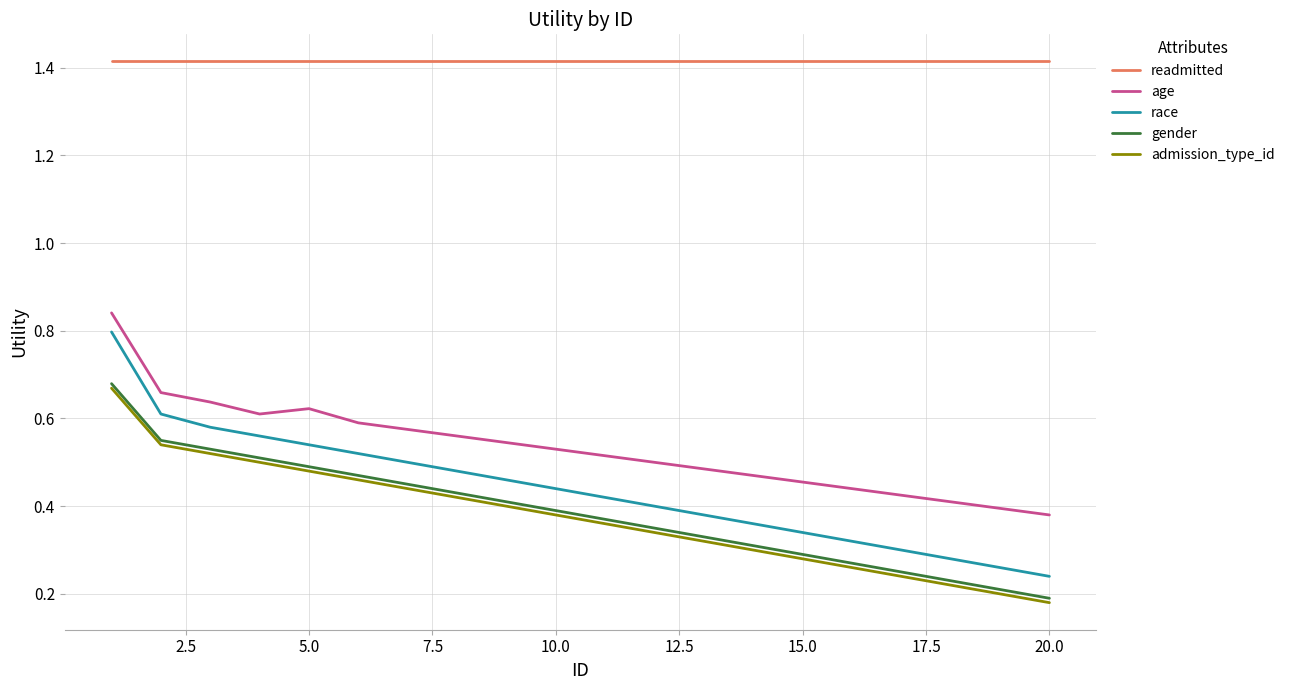

True or false: gender and age intersect in this chart.

False